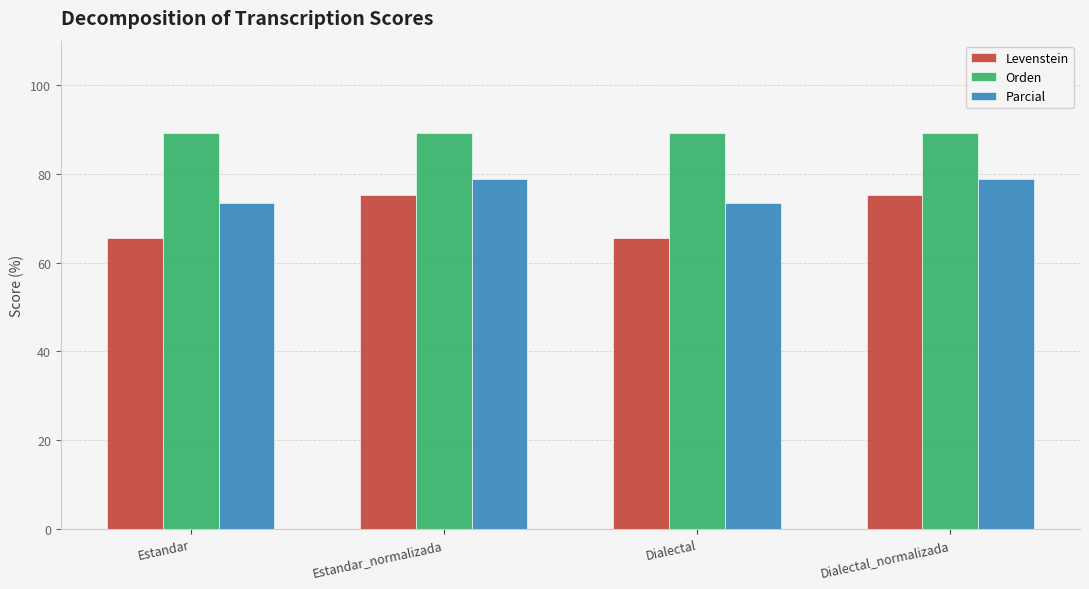

Rank the series at Dialectal_normalizada from highest to lowest value.

Orden, Parcial, Levenstein